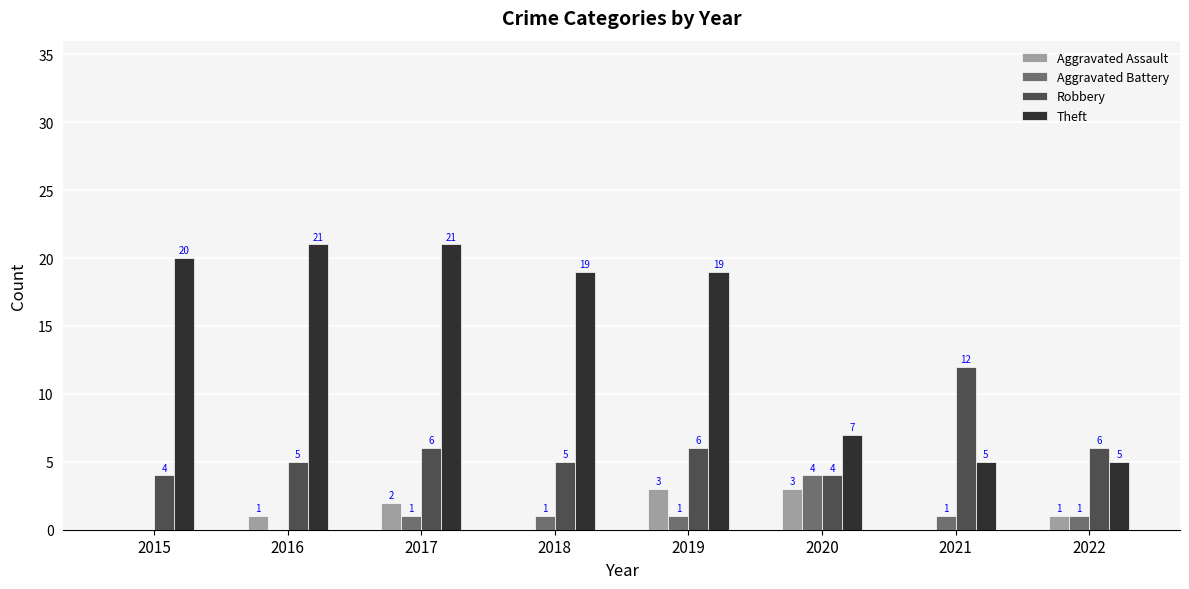

How many distinct data groups are displayed?

4